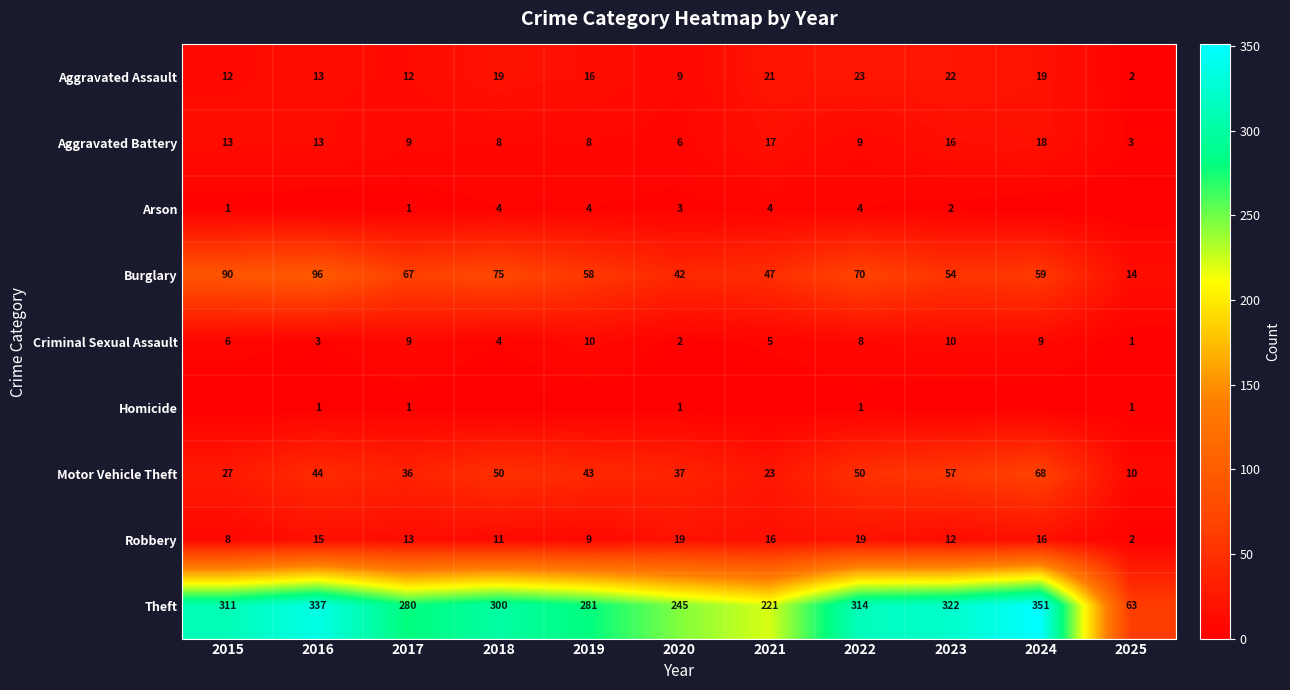

The value of Robbery at 2017 is 18. True or false?

False